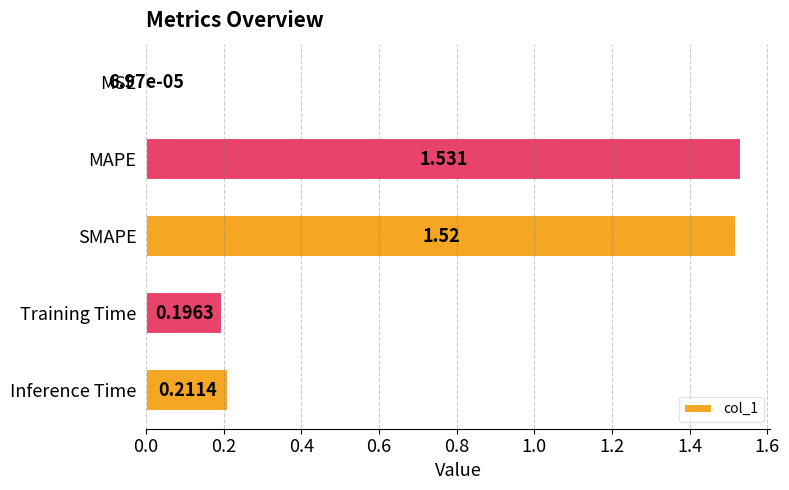

Which category has the highest value across all series?

MAPE